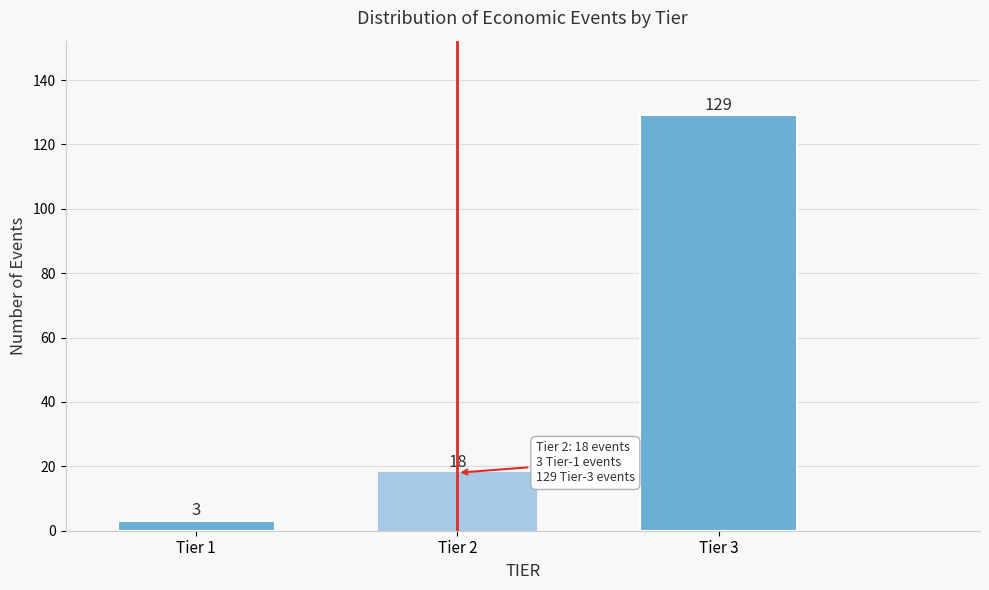

Reading right to left, transcribe all the data shown in this chart.

Tier 3=129	Tier 2=18	Tier 1=3